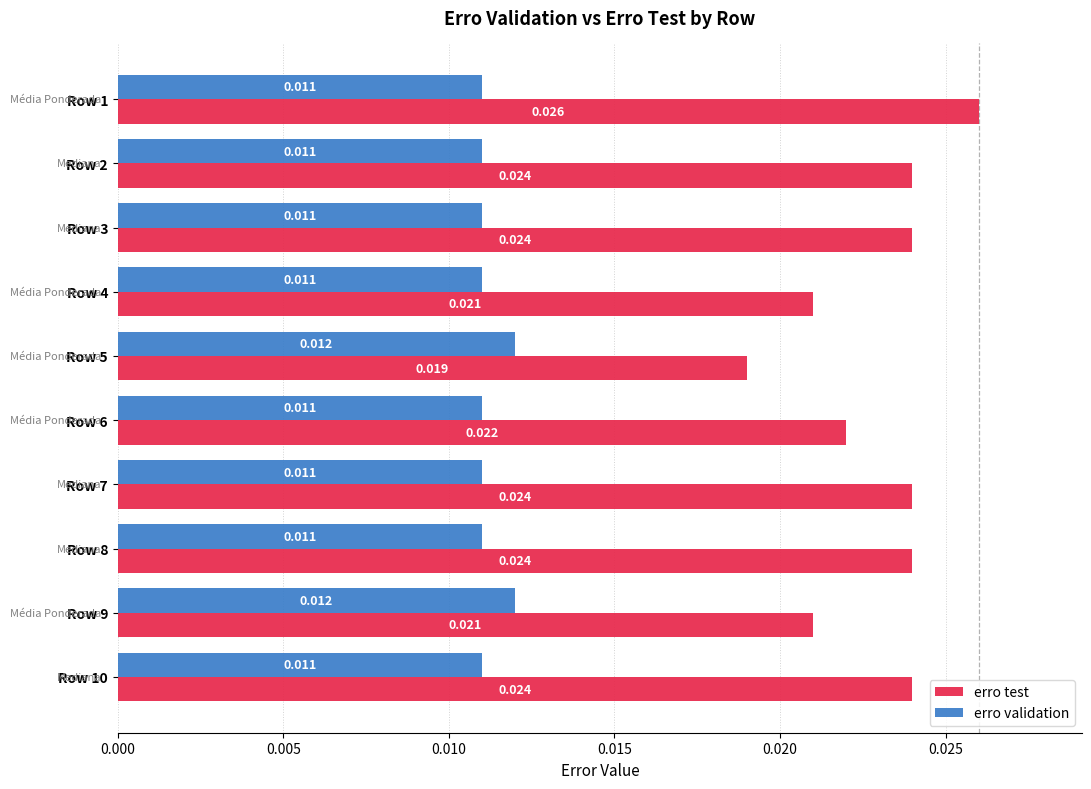

At Row 8, list the series in order from smallest to largest.

erro validation, erro test